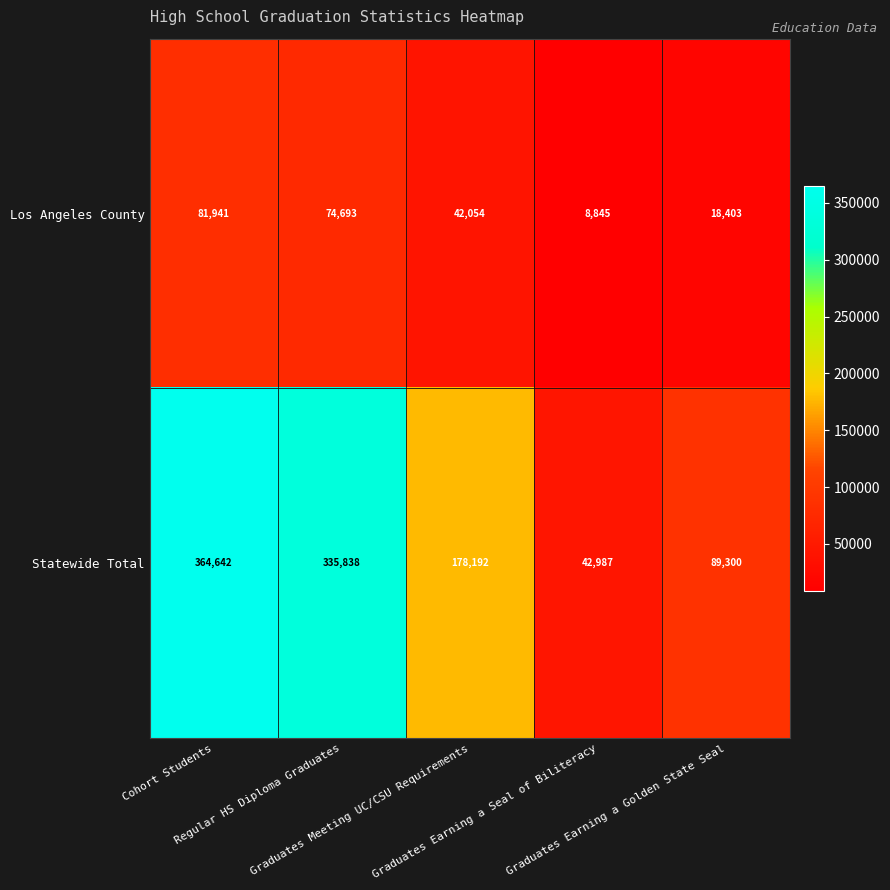

What is the sum of all Los Angeles County values?

225936